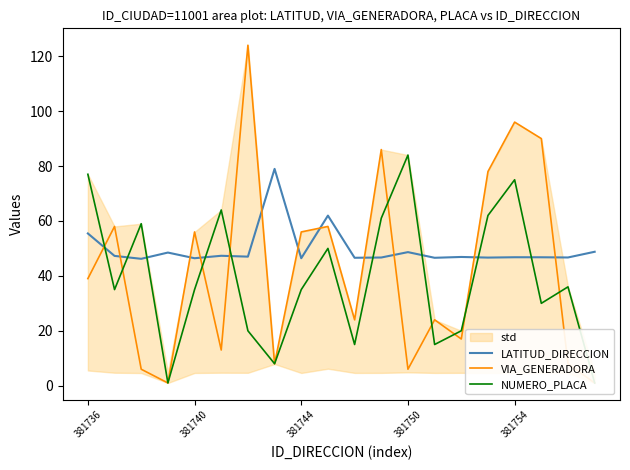

Rank the series by their average value, from highest to lowest.

LATITUD_DIRECCION, VIA_GENERADORA, NUMERO_PLACA